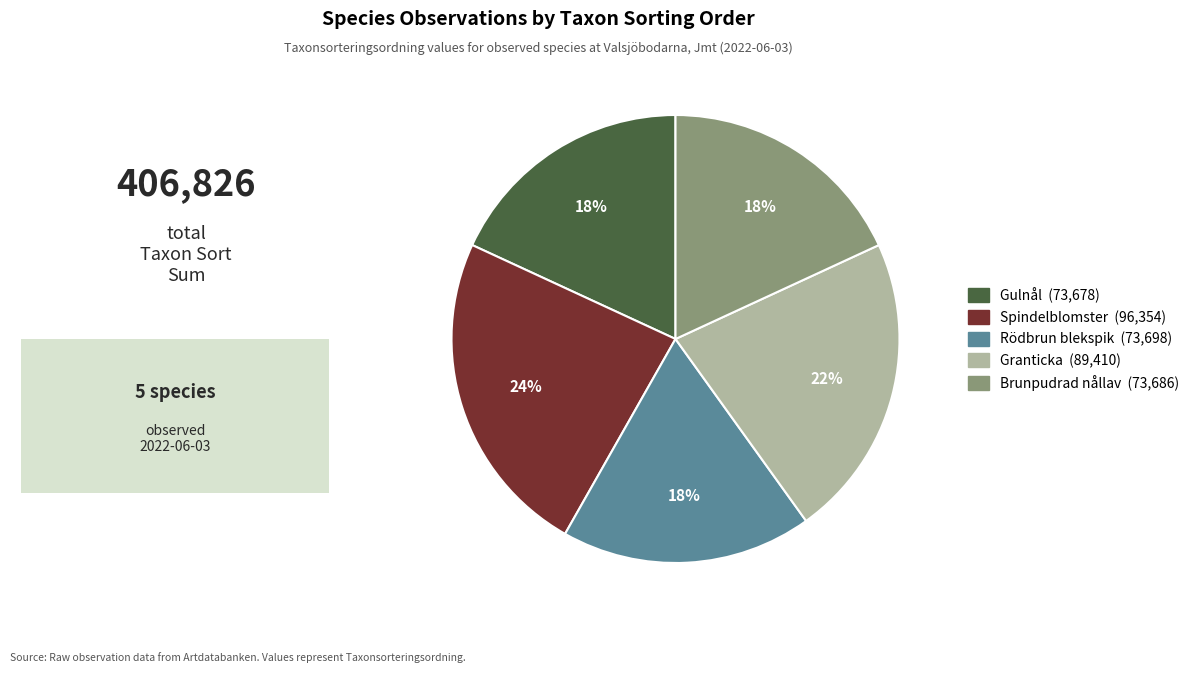

Does any single category account for the majority?

No